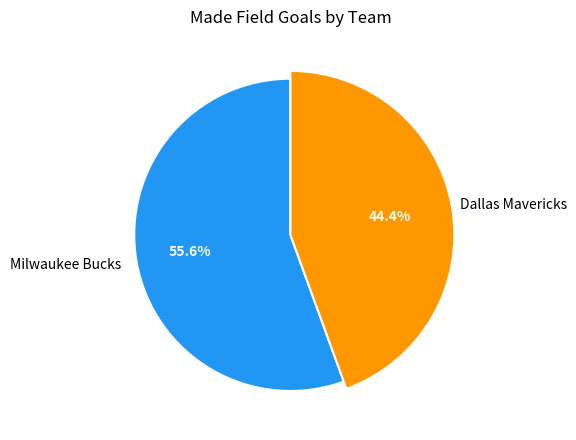

Which slice is the largest?

Team.MILWAUKEE_BUCKS